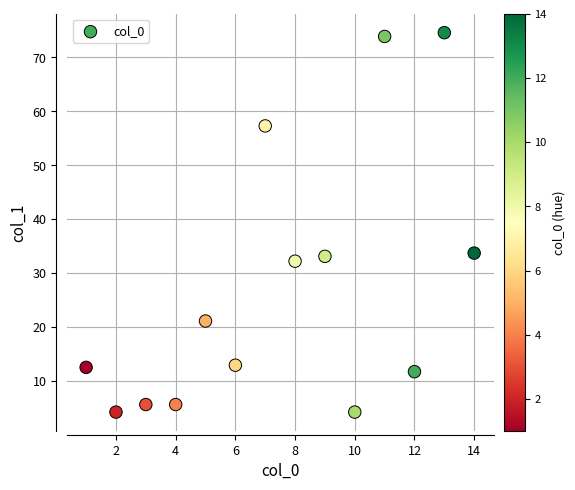

What is the range of Y values (max minus min)?

70.4